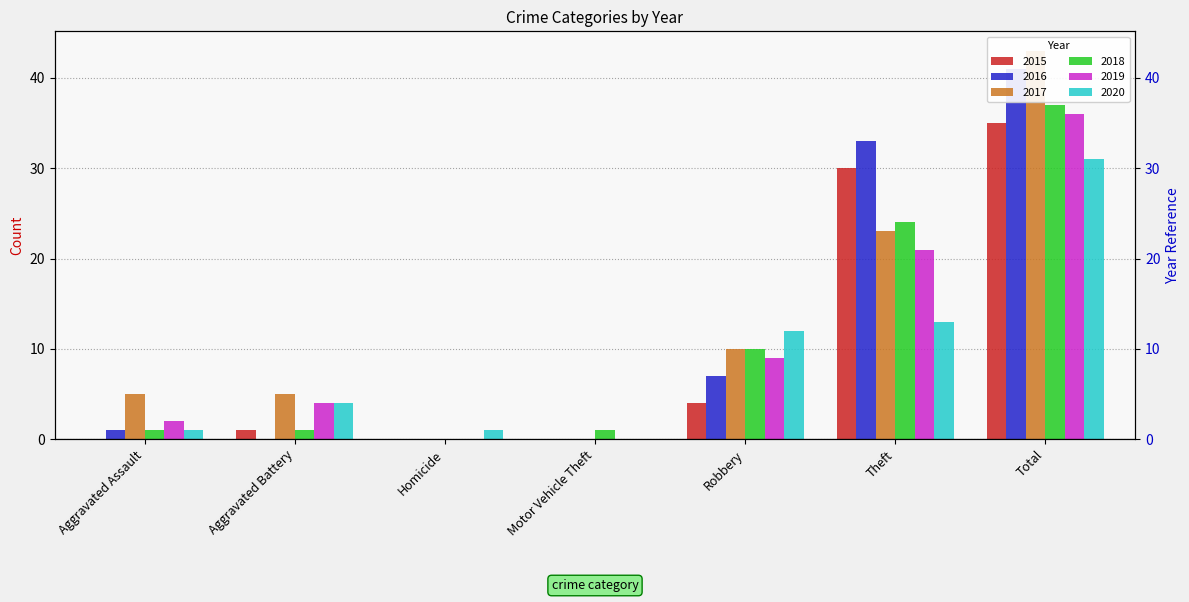

Reading left to right, transcribe all the data shown in this chart.

2015: 0	1	0	0	4	30	35
2016: 1	0	0	0	7	33	41
2017: 5	5	0	0	10	23	43
2018: 1	1	0	1	10	24	37
2019: 2	4	0	0	9	21	36
2020: 1	4	1	0	12	13	31